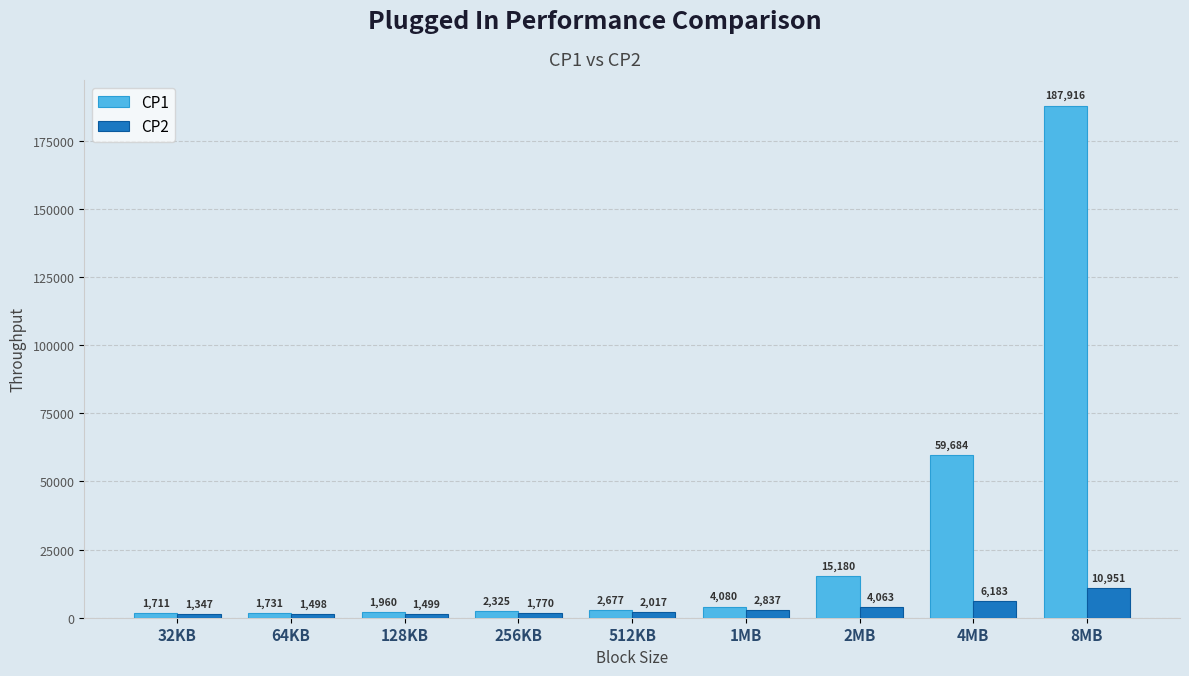

What is the label of the 3rd bar from the right?

2MB